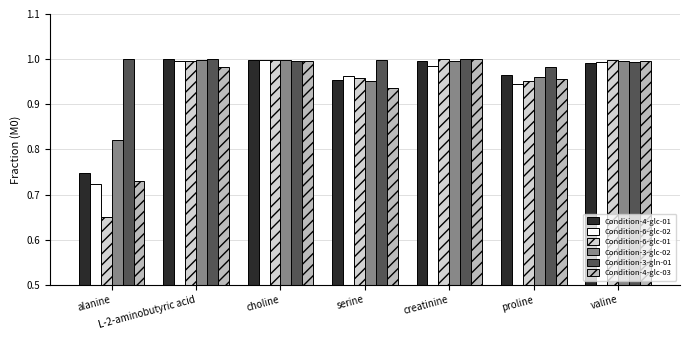

True or false: Condition-4-glc-03 has a value of 1.0 at choline.

True